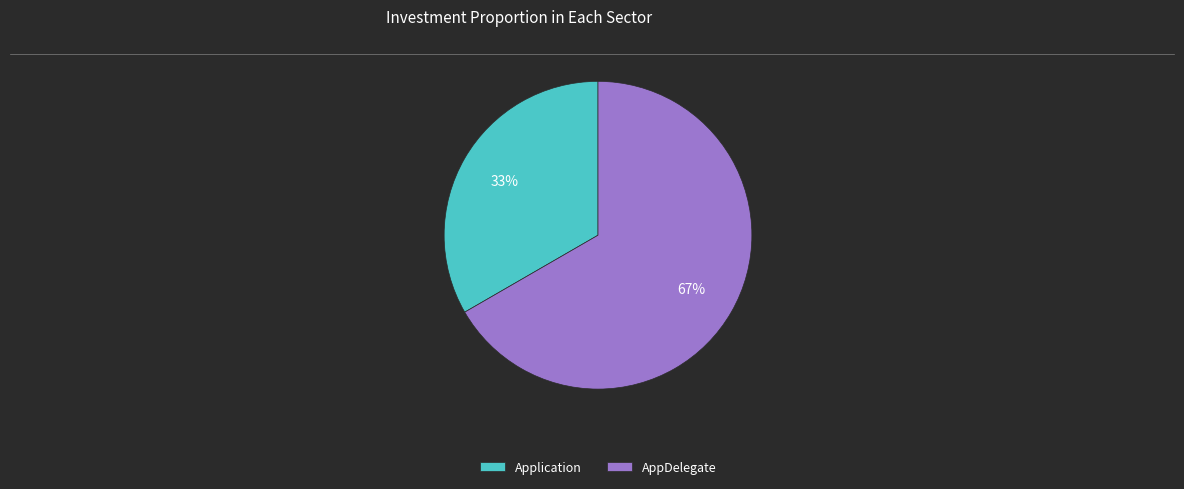

Rank the categories by value from highest to lowest.

AppDelegate, Application